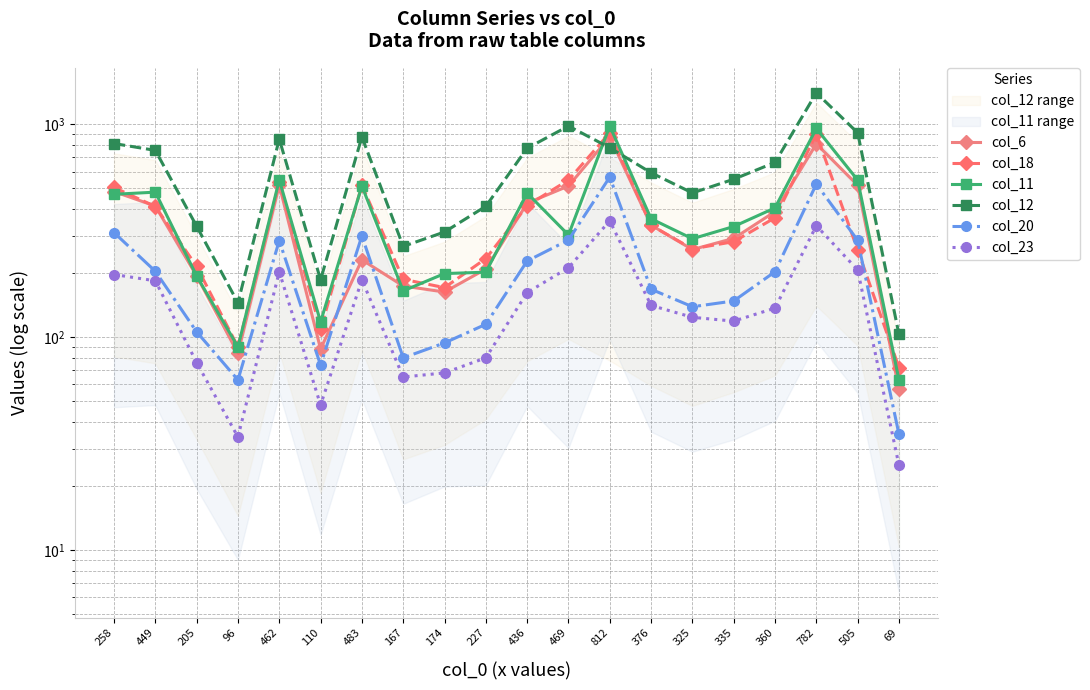

How many data points in col_23 are less than 141?

10